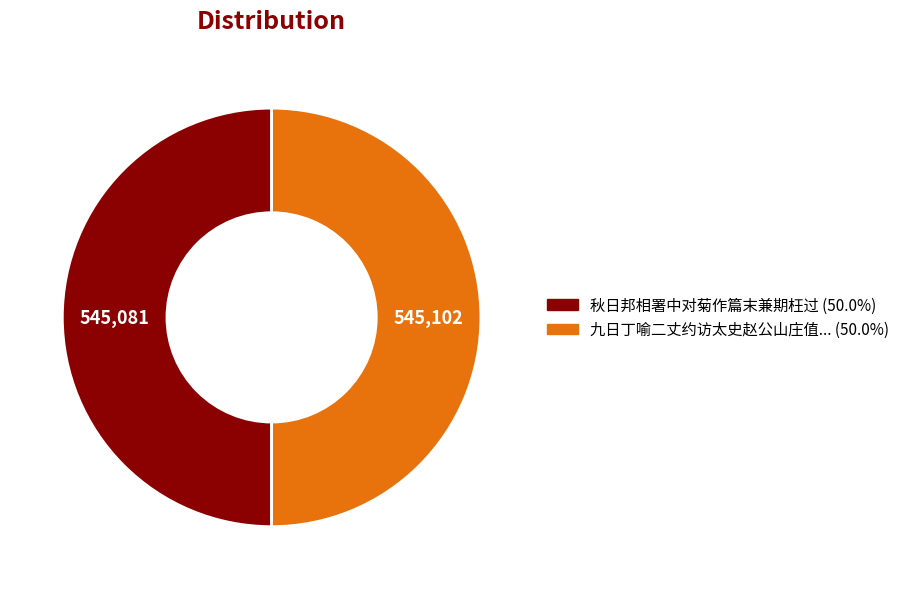

Which category has the biggest portion of the pie?

九日丁喻二丈约访太史赵公山庄值雨不遂夜遂同集署中对菊